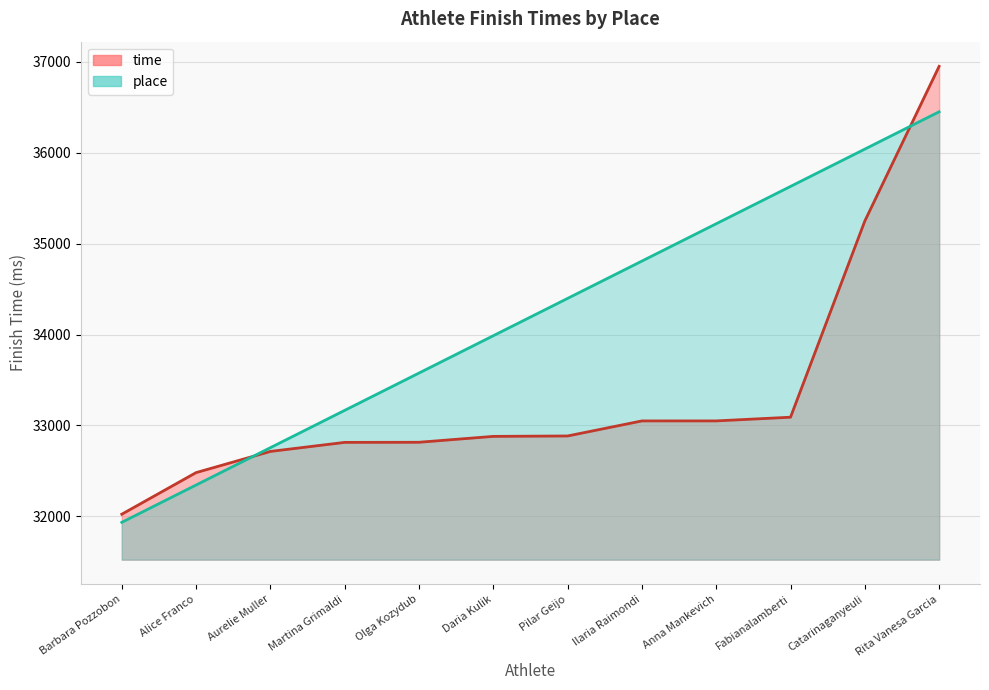

Reading left to right, transcribe all the data shown in this chart.

time: 32022.8	32480.7	32713.7	32813.3	32814.5	32879.3	32883.8	33049.4	33049.6	33090.3	35249.2	36951.2
place: 31933.5	32344.2	32754.9	33165.6	33576.3	33987.0	34397.7	34808.4	35219.1	35629.8	36040.5	36451.2